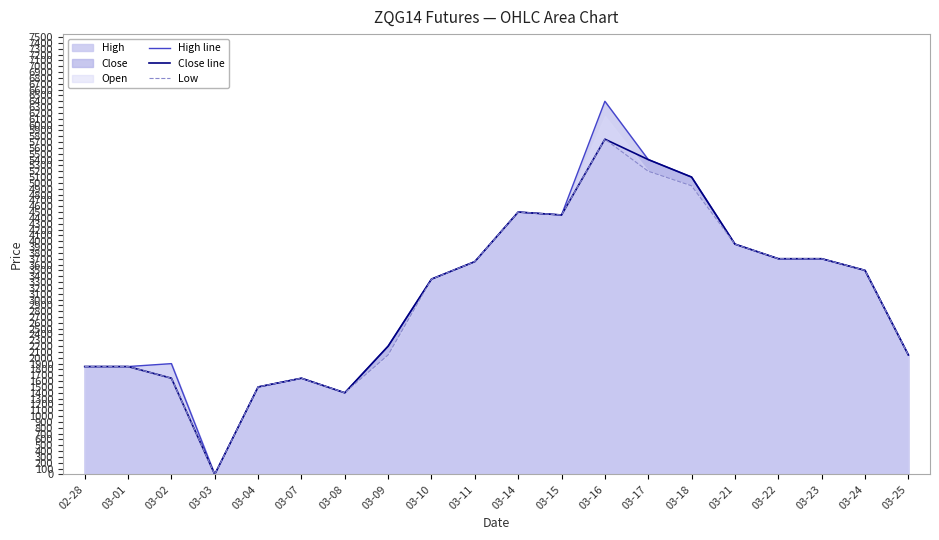

Reading left to right, what are all the values shown in this chart?

High line: 02-28=1850.0	03-01=1850.0	03-02=1900.0	03-03=0.0	03-04=1500.0	03-07=1650.0	03-08=1400.0	03-09=2200.0	03-10=3350.0	03-11=3650.0	03-14=4500.0	03-15=4450.0	03-16=6400.0	03-17=5400.0	03-18=5100.0	03-21=3950.0	03-22=3700.0	03-23=3700.0	03-24=3500.0	03-25=2050.0
Close line: 02-28=1850.0	03-01=1850.0	03-02=1650.0	03-03=0.0	03-04=1500.0	03-07=1650.0	03-08=1400.0	03-09=2200.0	03-10=3350.0	03-11=3650.0	03-14=4500.0	03-15=4450.0	03-16=5750.0	03-17=5400.0	03-18=5100.0	03-21=3950.0	03-22=3700.0	03-23=3700.0	03-24=3500.0	03-25=2050.0
Low: 02-28=1850.0	03-01=1850.0	03-02=1650.0	03-03=0.0	03-04=1500.0	03-07=1650.0	03-08=1400.0	03-09=2050.0	03-10=3350.0	03-11=3650.0	03-14=4500.0	03-15=4450.0	03-16=5750.0	03-17=5200.0	03-18=4950.0	03-21=3950.0	03-22=3700.0	03-23=3700.0	03-24=3500.0	03-25=2050.0